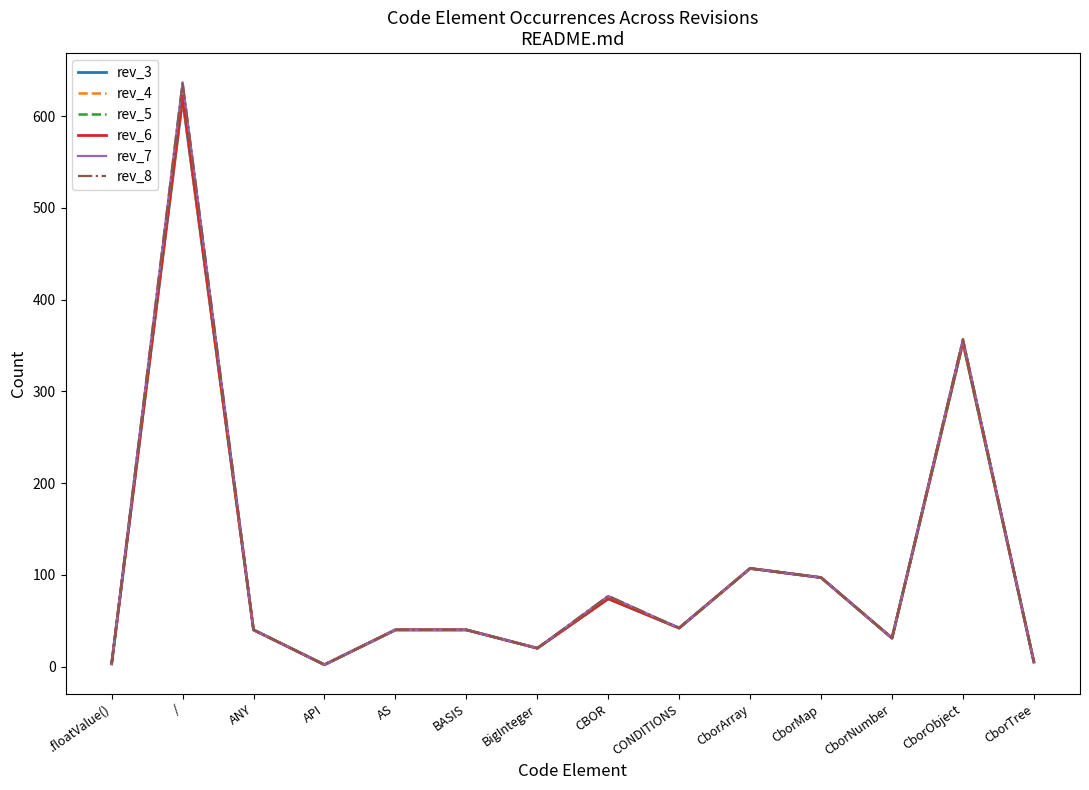

At which category does rev_6 reach its first local peak?

/